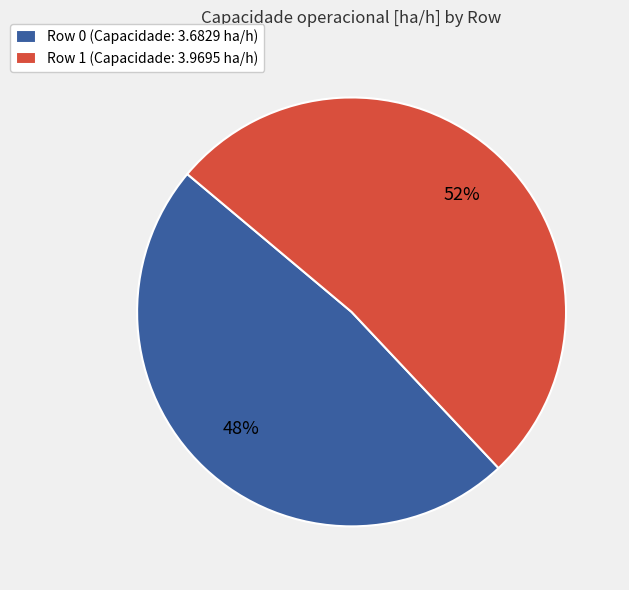

To the nearest percent, what is the average slice percentage?

50%